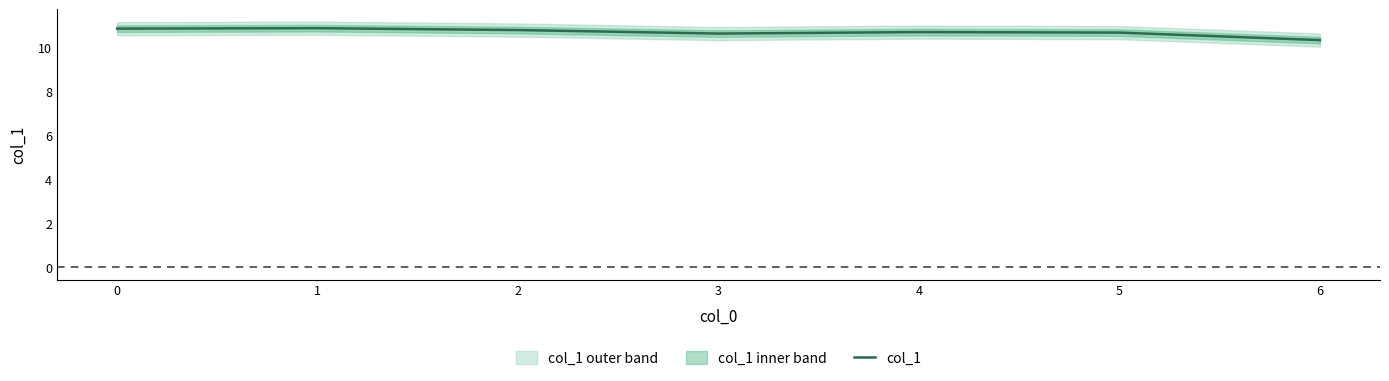

Between 5 and 3, which is larger?

5